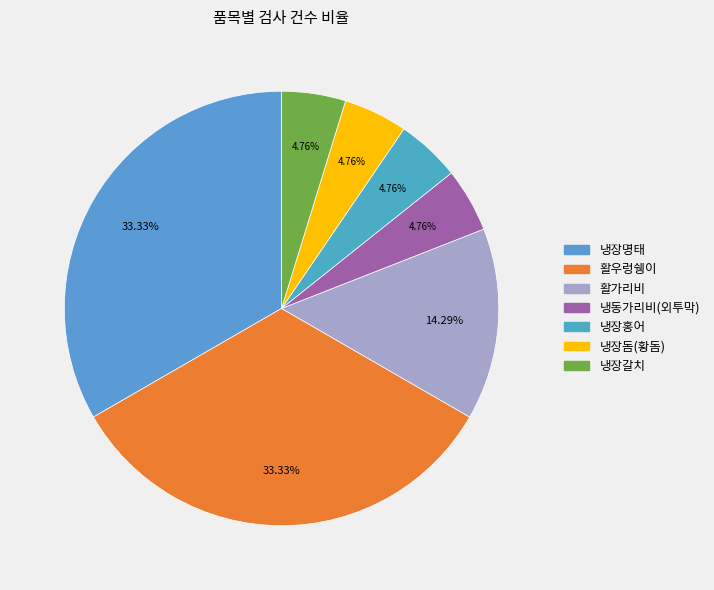

To the nearest percent, what portion does 냉장갈치 represent?

5%